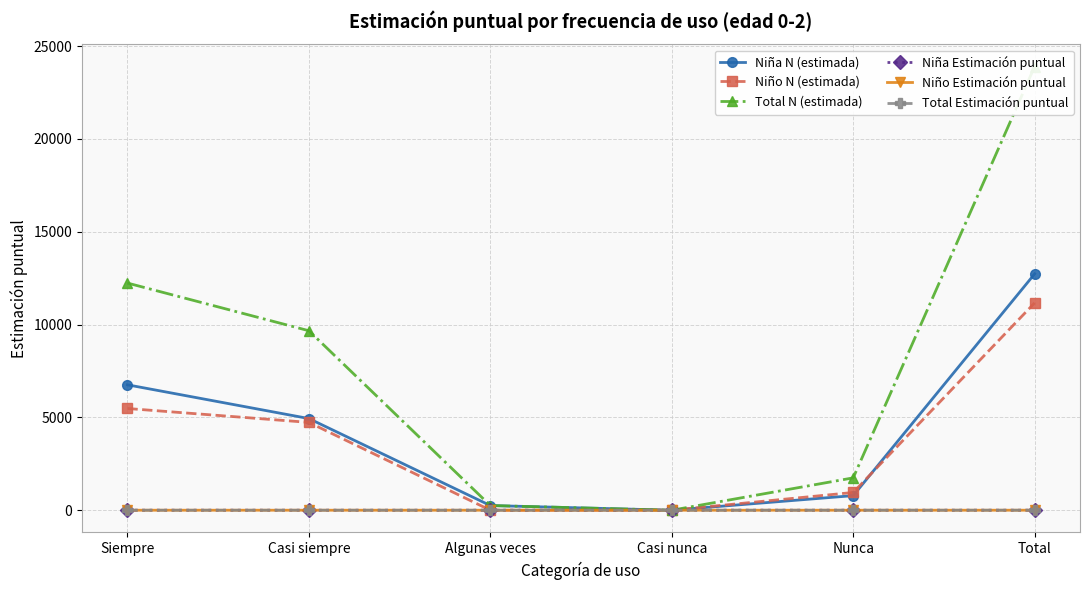

True or false: Niña Estimación puntual and Niña N (estimada) intersect in this chart.

False